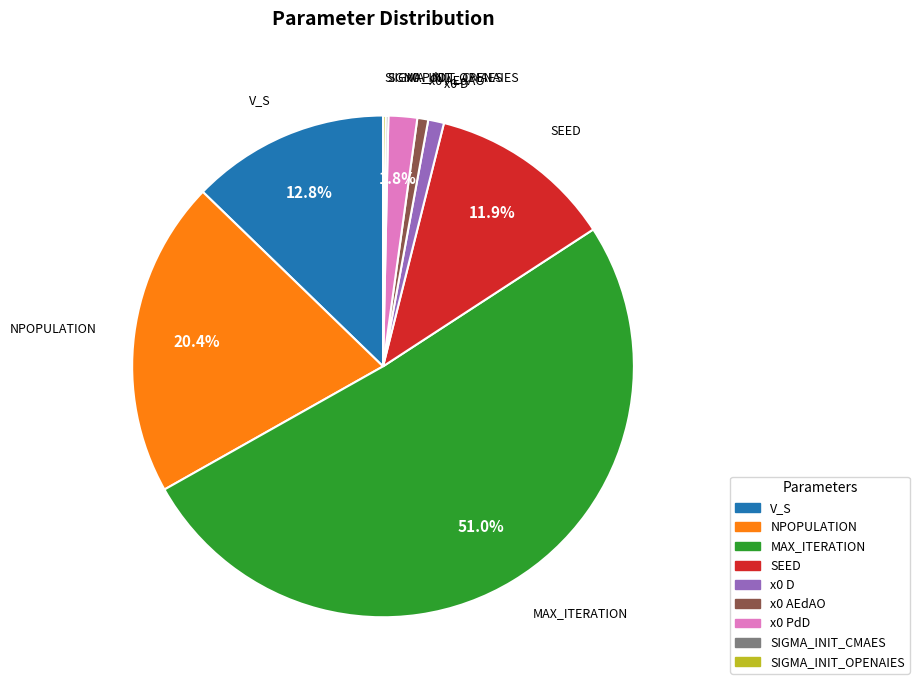

Which category has the biggest portion of the pie?

MAX_ITERATION